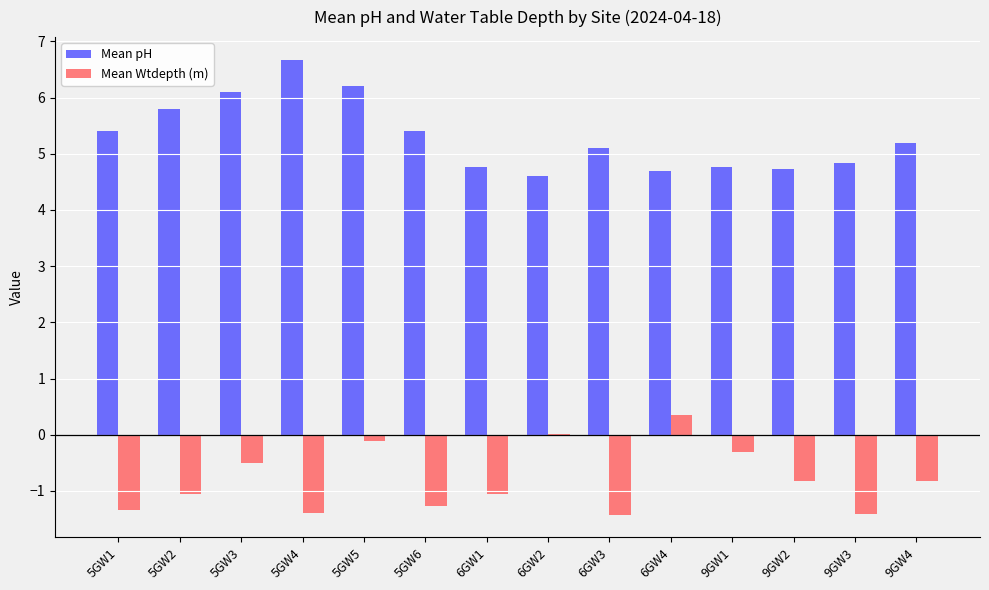

Which series has the largest total across all categories?

Mean pH